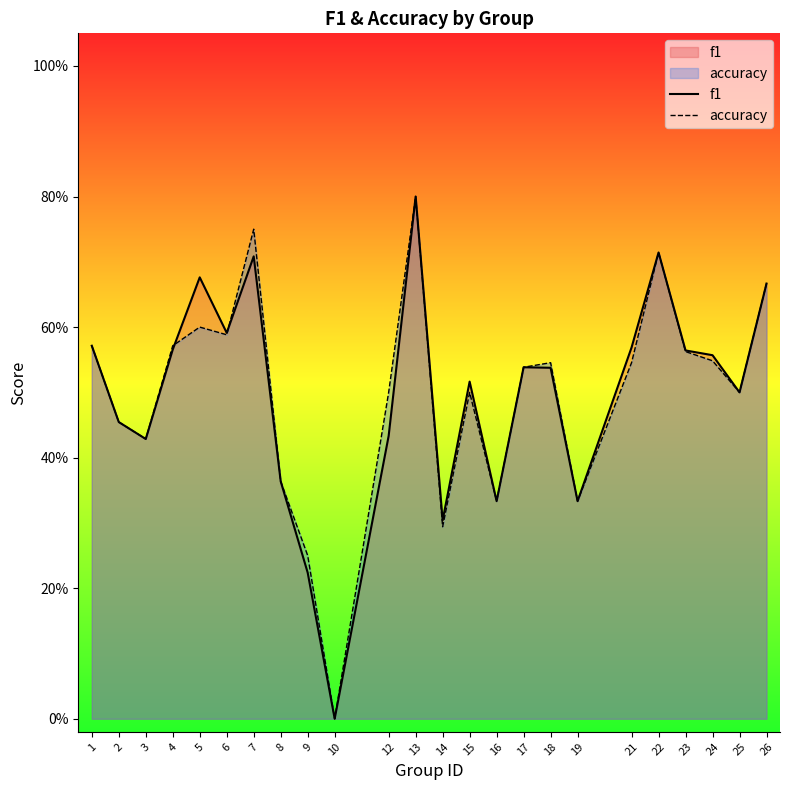

In accuracy, how many points are lower than both neighbors (excluding endpoints)?

7